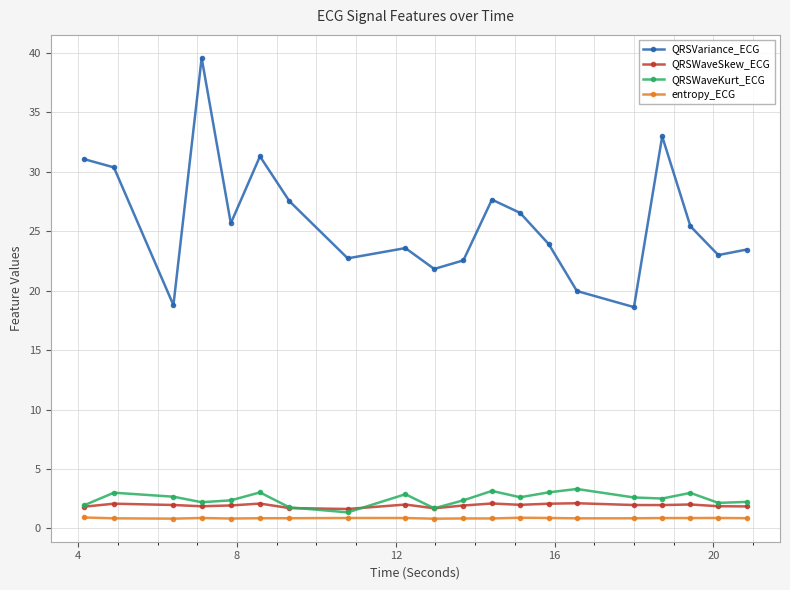

Which series has the largest total across all categories?

QRSVariance_ECG